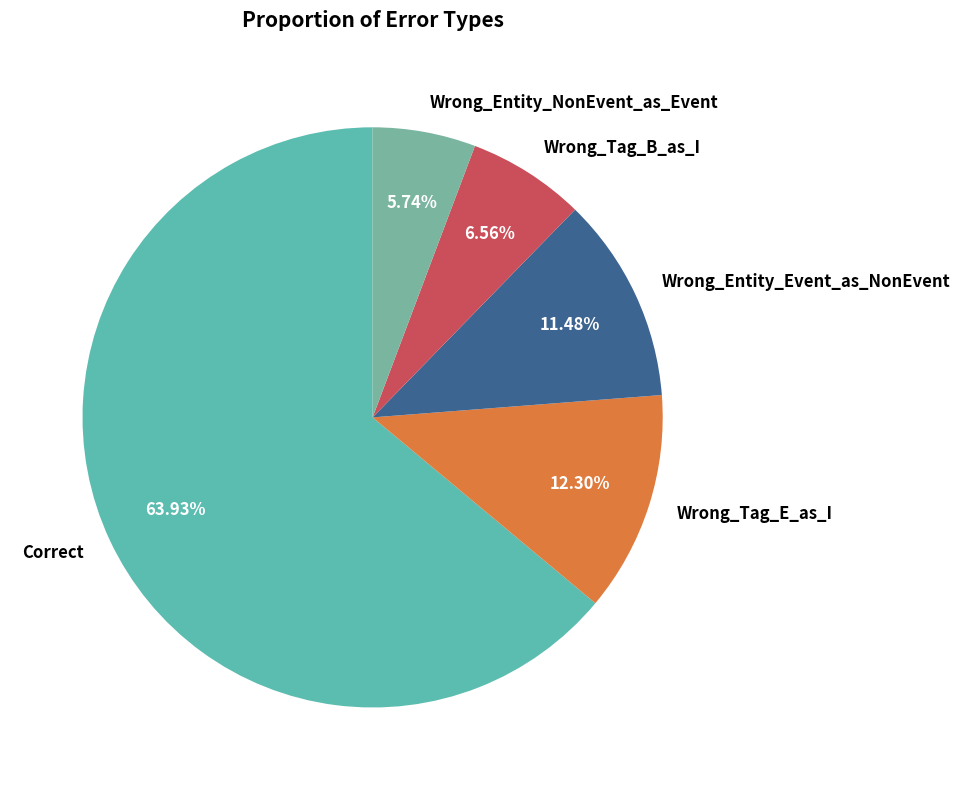

What percentage is the Wrong_Tag_E_as_I slice, to the nearest percent?

12%